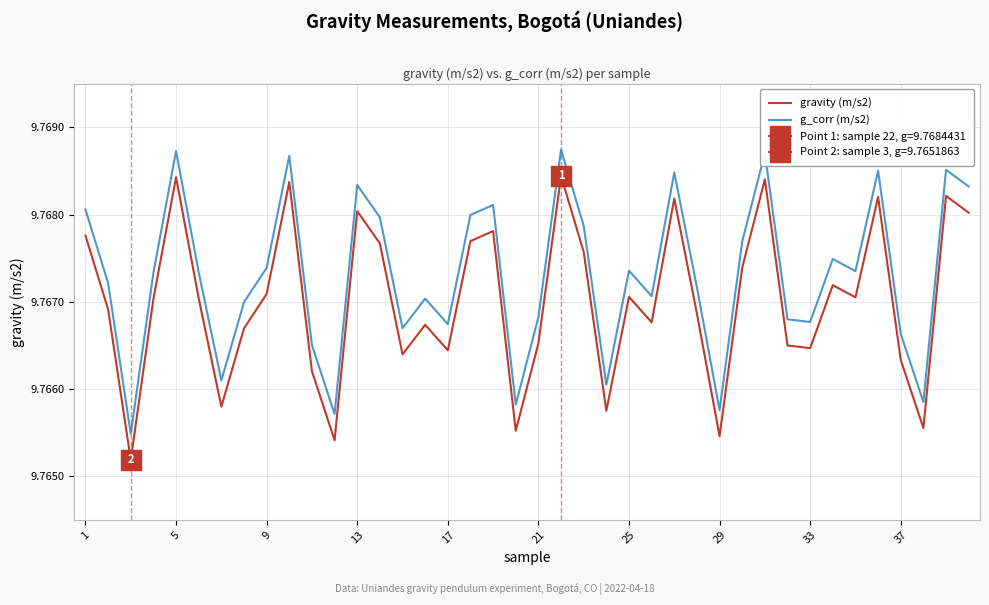

How many series are shown in this chart?

2